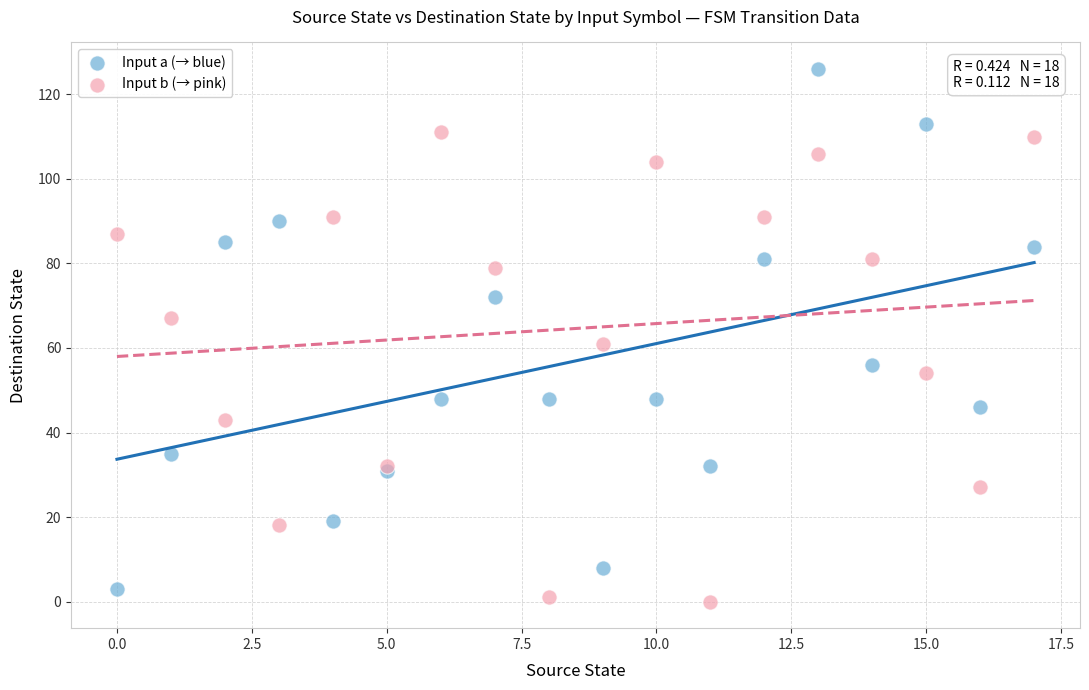

Which series contains the highest Y value?

Input a (→ blue)